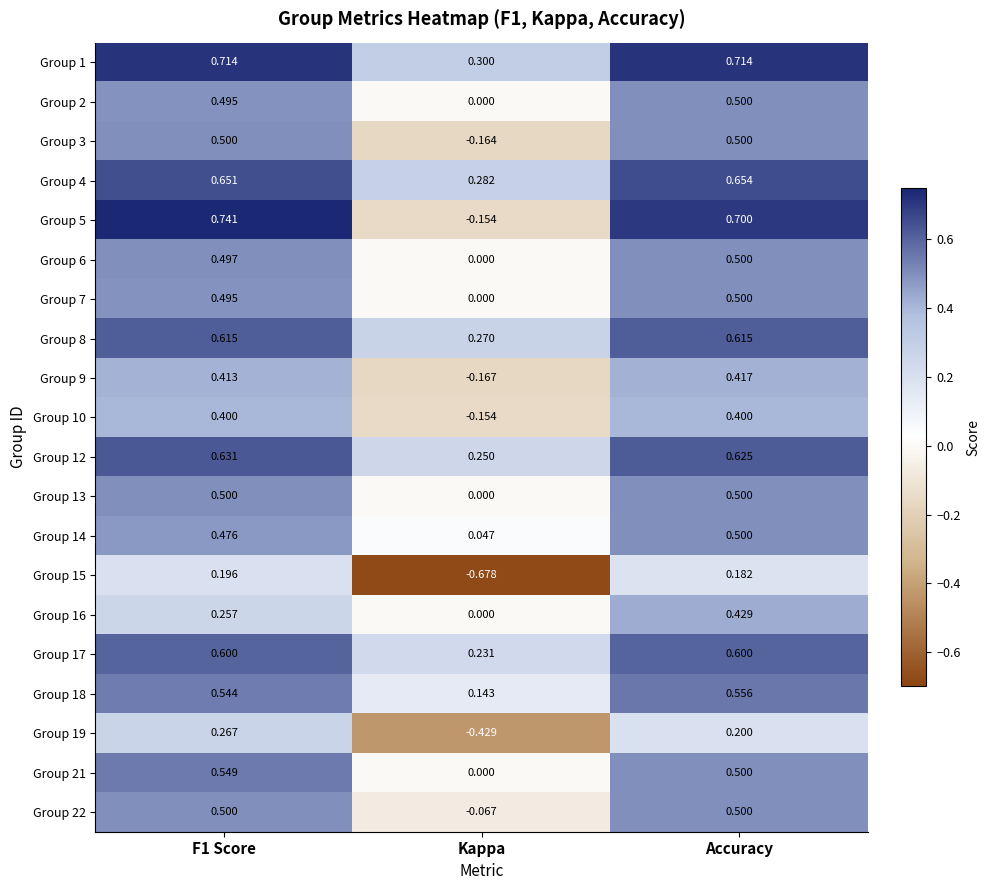

Is the value of Group 17 at Accuracy greater than the value of Group 1 at Kappa?

Yes